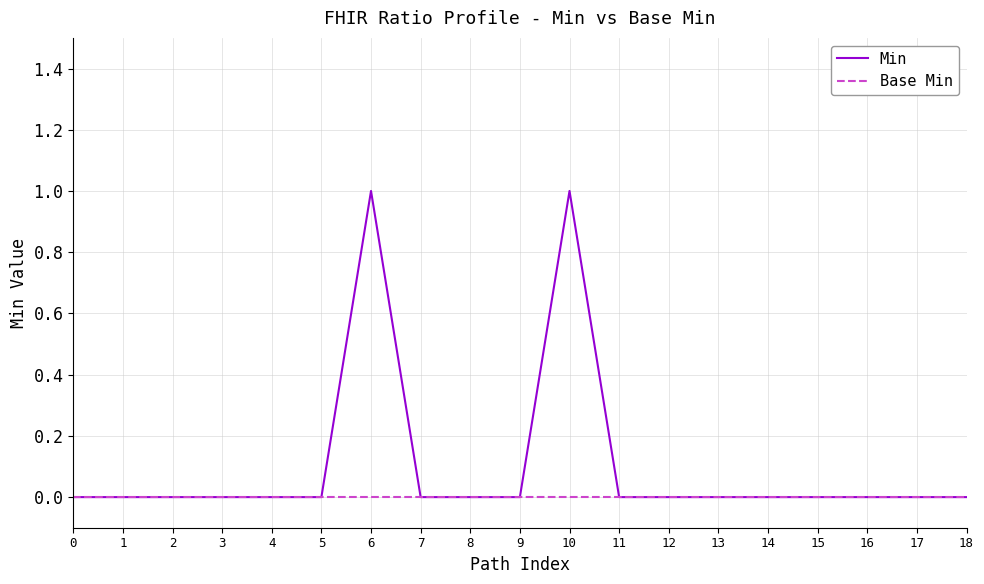

True or false: Min has more than 1 points higher than both neighbors.

True